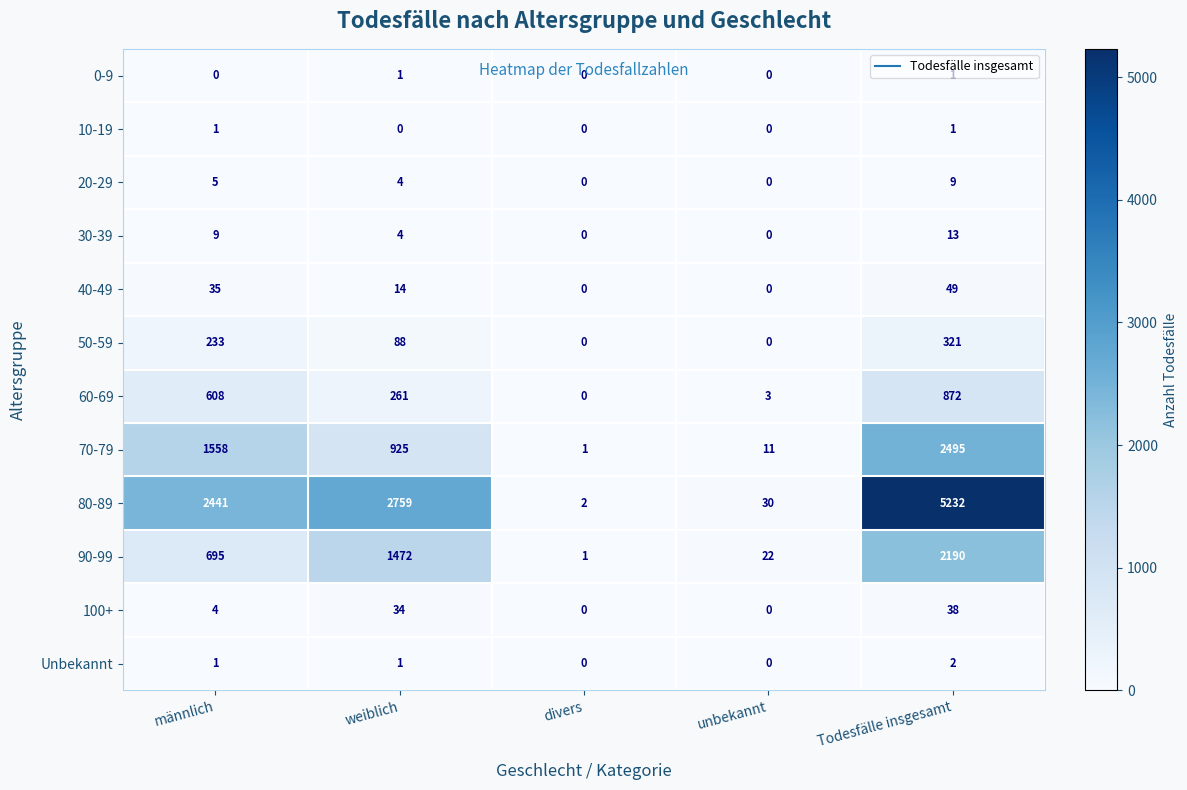

Which series changed the most between unbekannt and Todesfälle insgesamt?

80-89